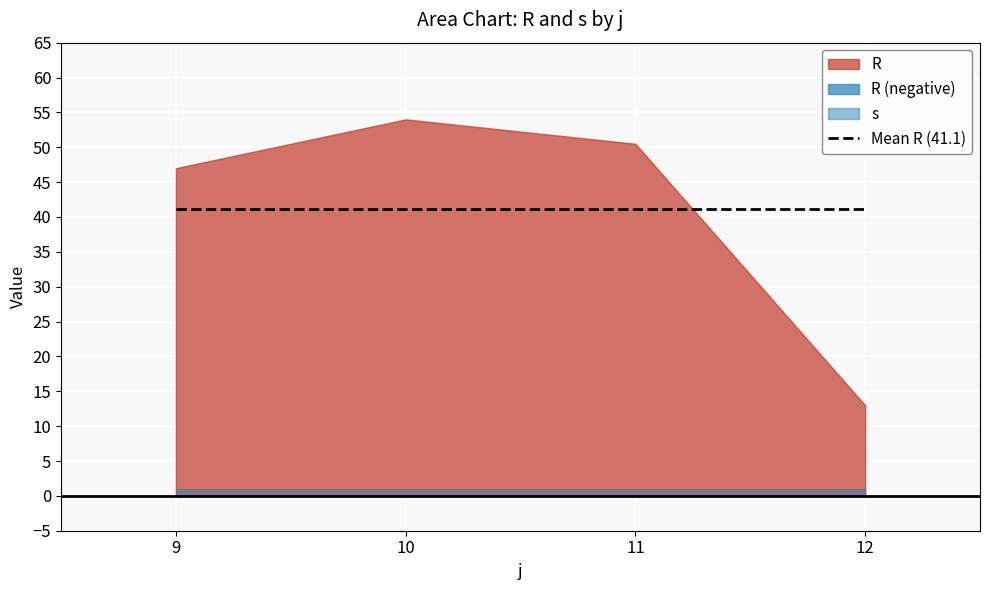

What is the sum of all R values?

164.5